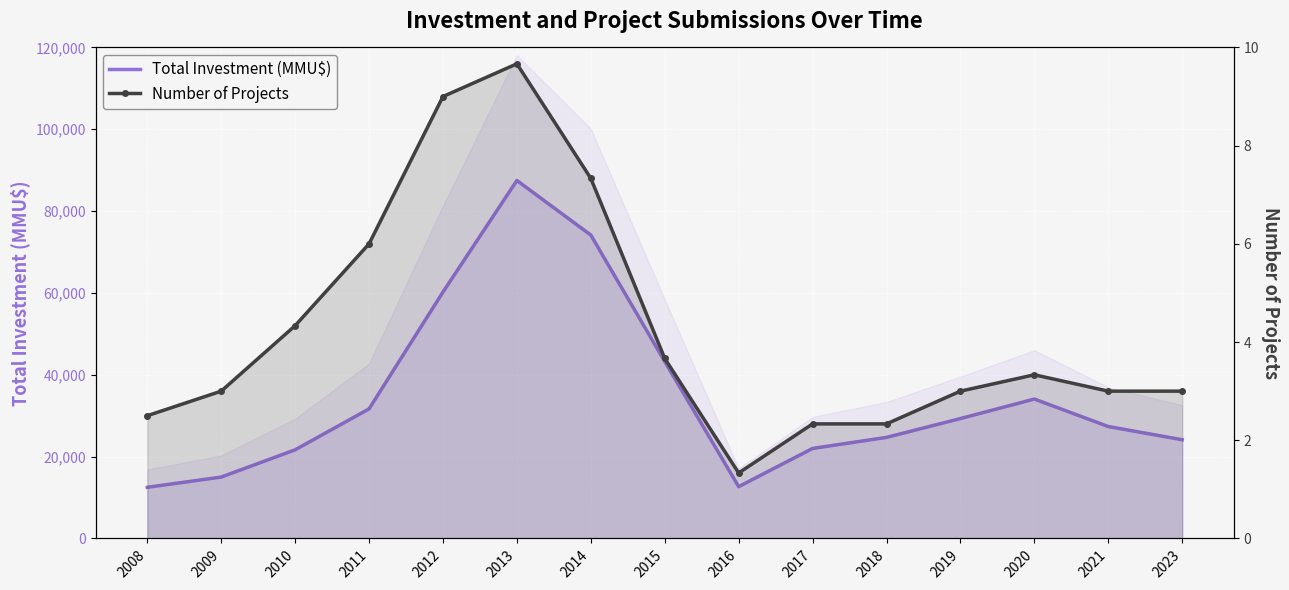

Which category has the lowest value in the Number of Projects series?

2016